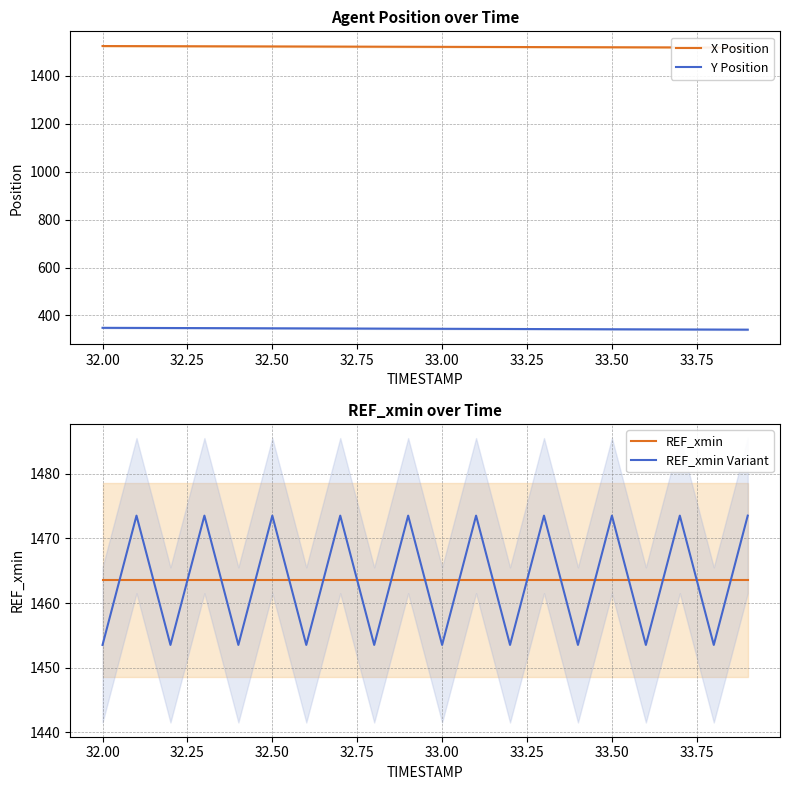

Is this an area chart (filled region under the line)?

No